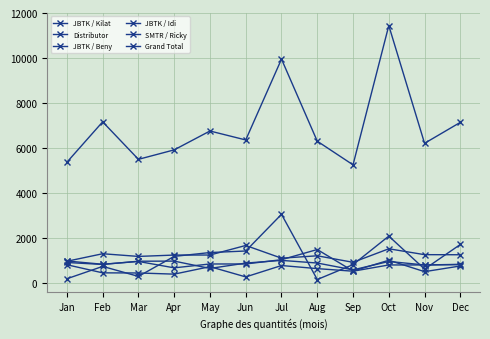

True or false: SMTR / Ricky and JBTK / Kilat cross at least once.

False